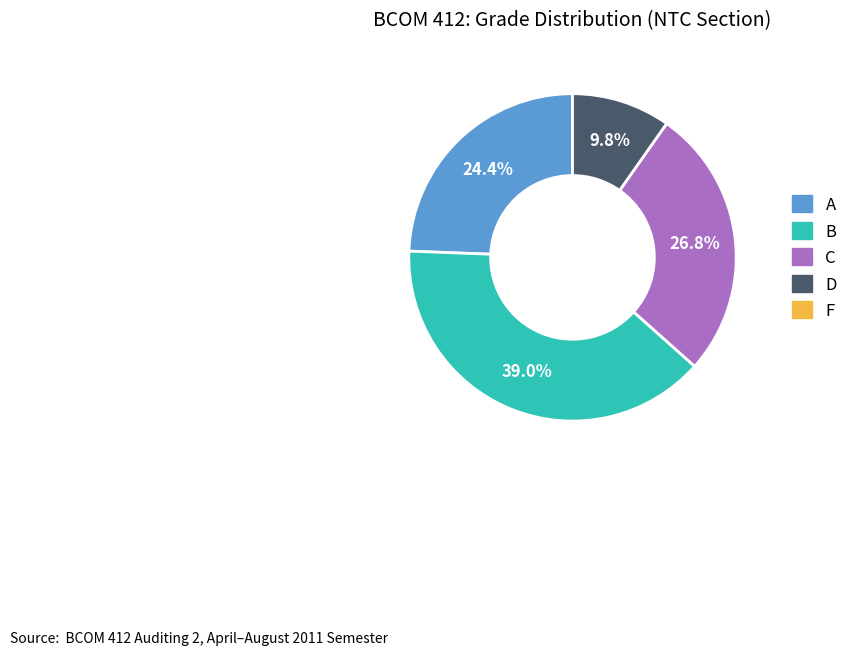

Does any single category account for the majority?

No